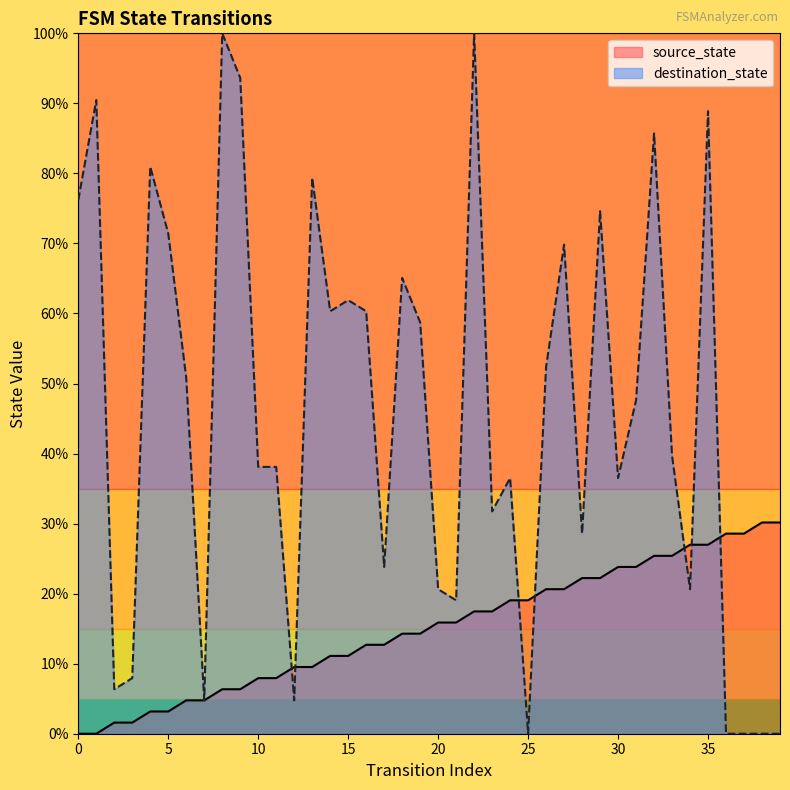

Is it true that destination_state equals 152.2 at 22?

False